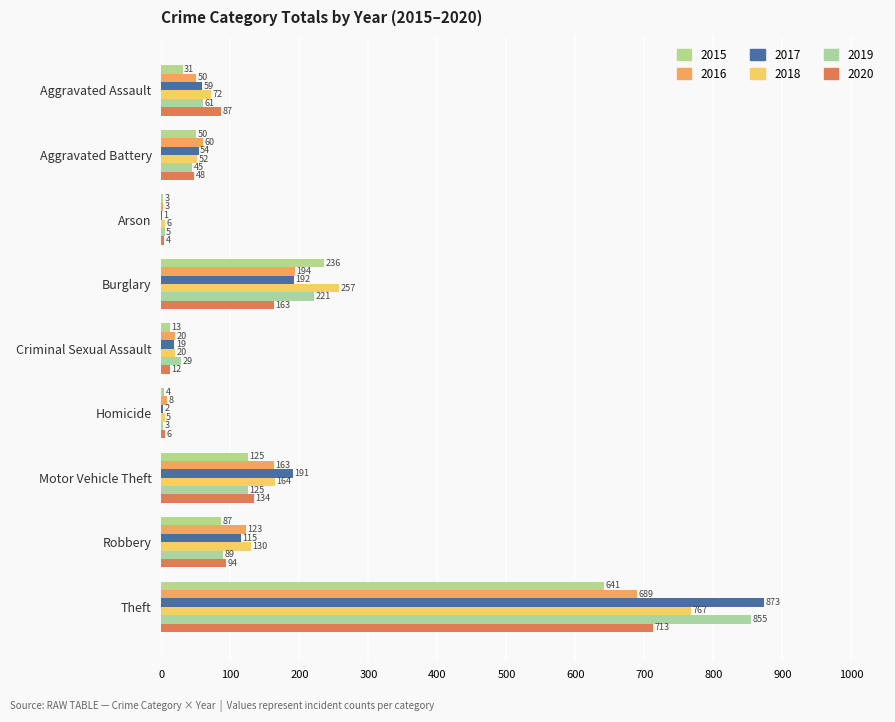

Is the value of 2015 at Arson greater than the value of 2019 at Robbery?

No